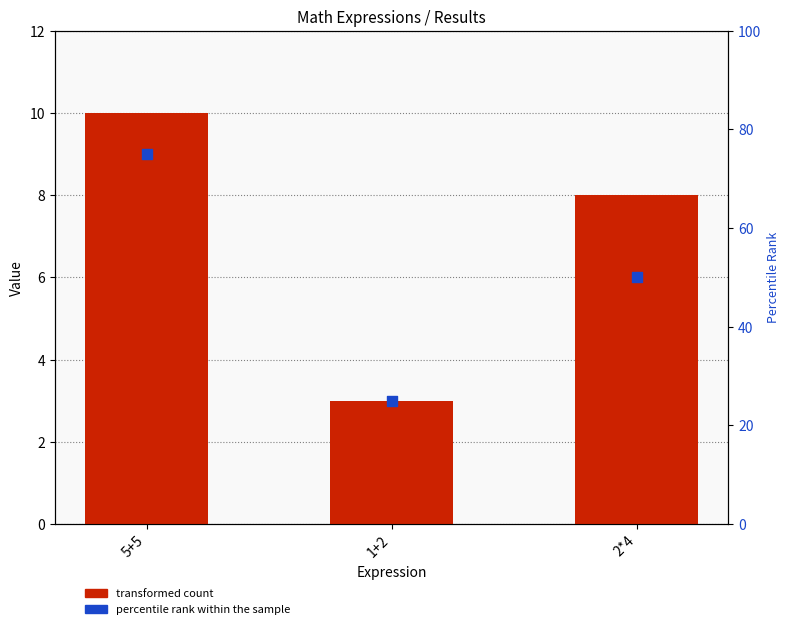

What is the total value across all series at 1+2?

28